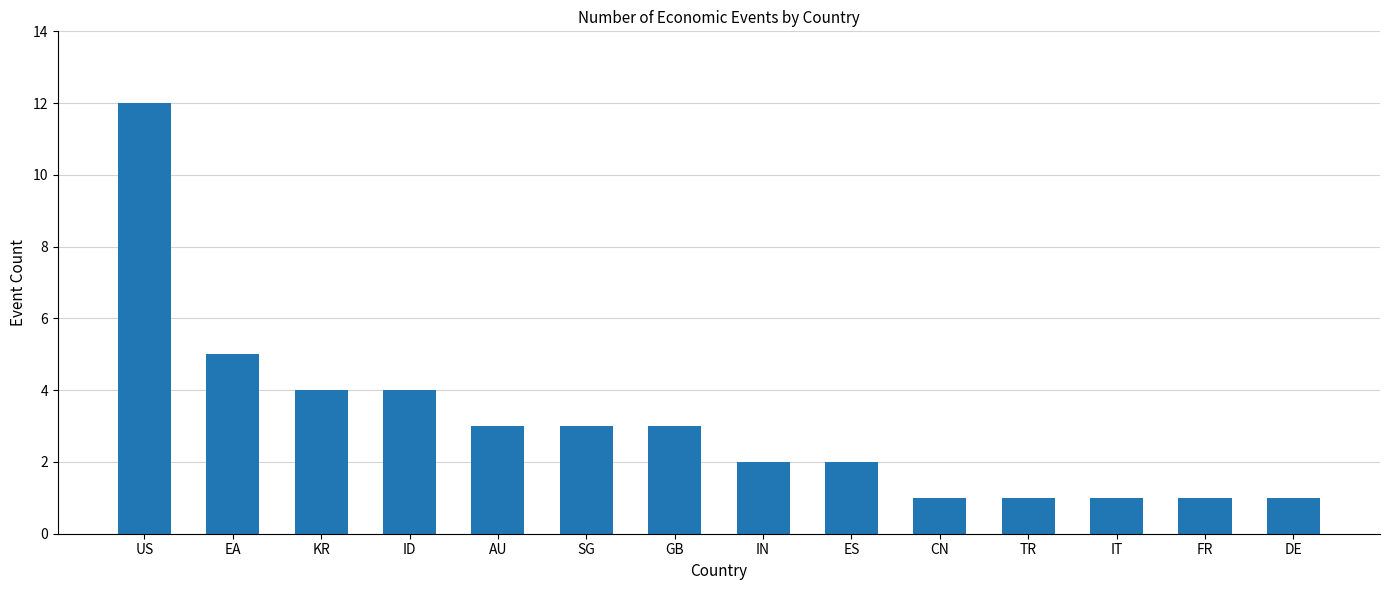

What is the difference between the values at KR and GB?

1